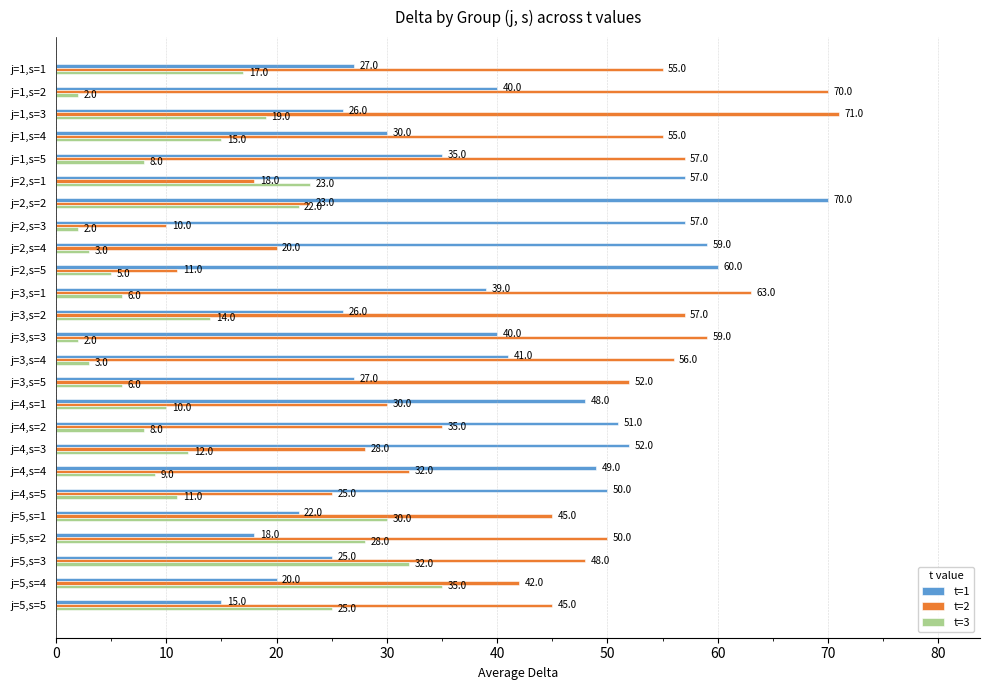

Which series has the largest total across all categories?

t=2